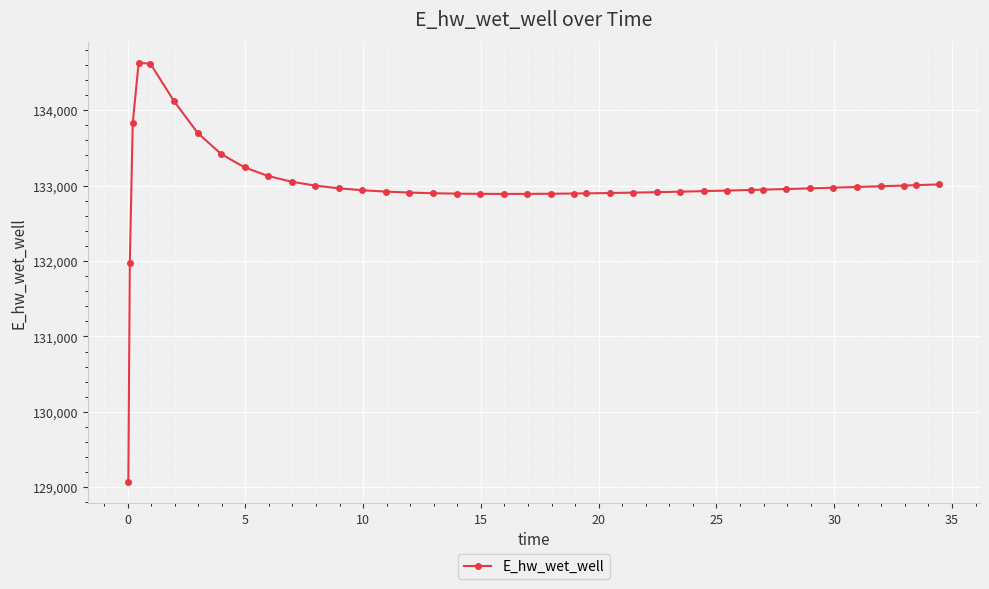

What is the sum of all values?

5319912.8